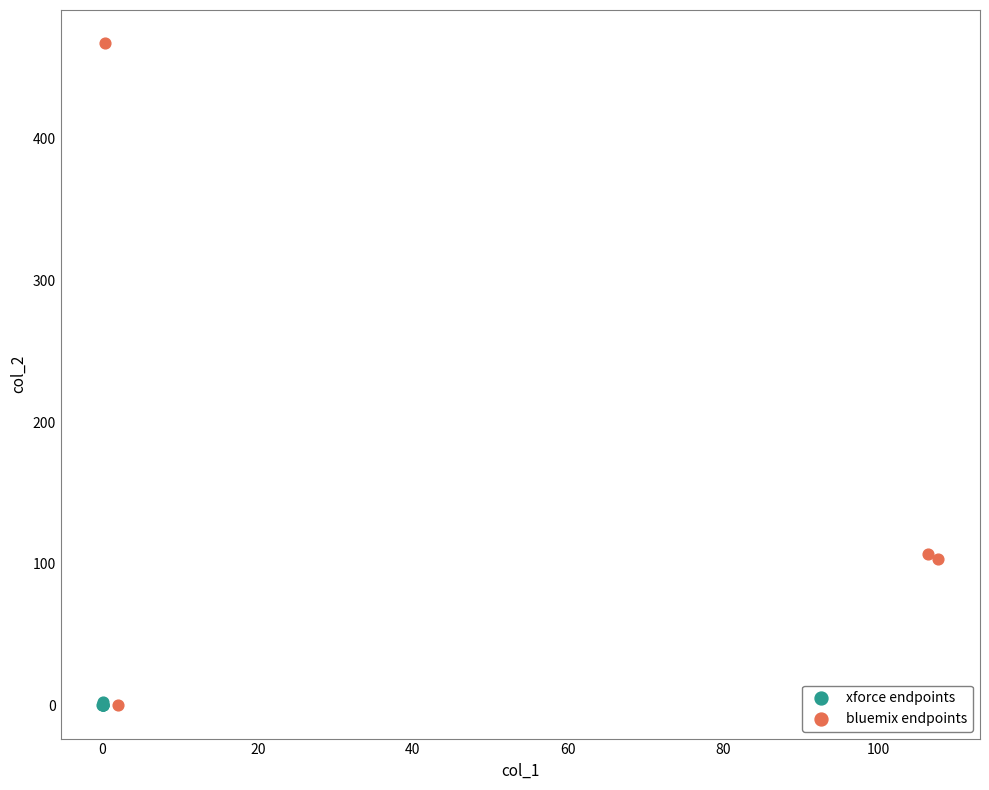

Which series has the largest Y range (max minus min)?

bluemix endpoints